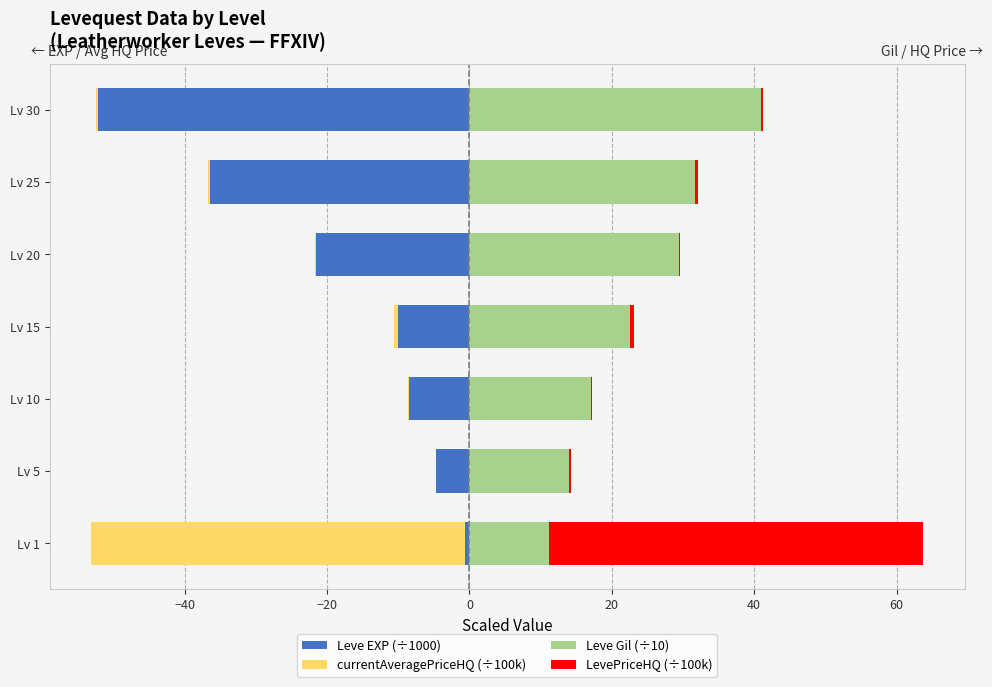

Rank the series at Lv 20 from lowest to highest value.

Leve EXP (÷1000), currentAveragePriceHQ (÷100k), LevePriceHQ (÷100k), Leve Gil (÷10)